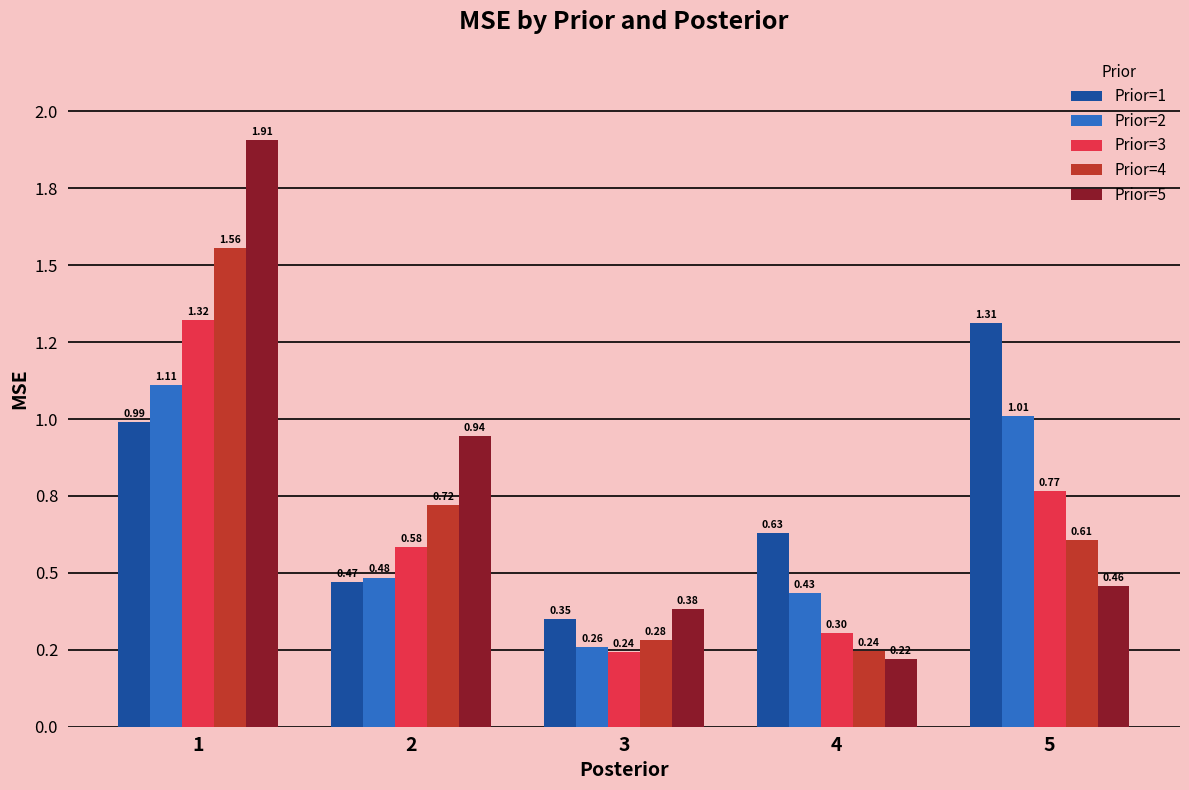

What is the sum of all Prior=2 values?

3.3